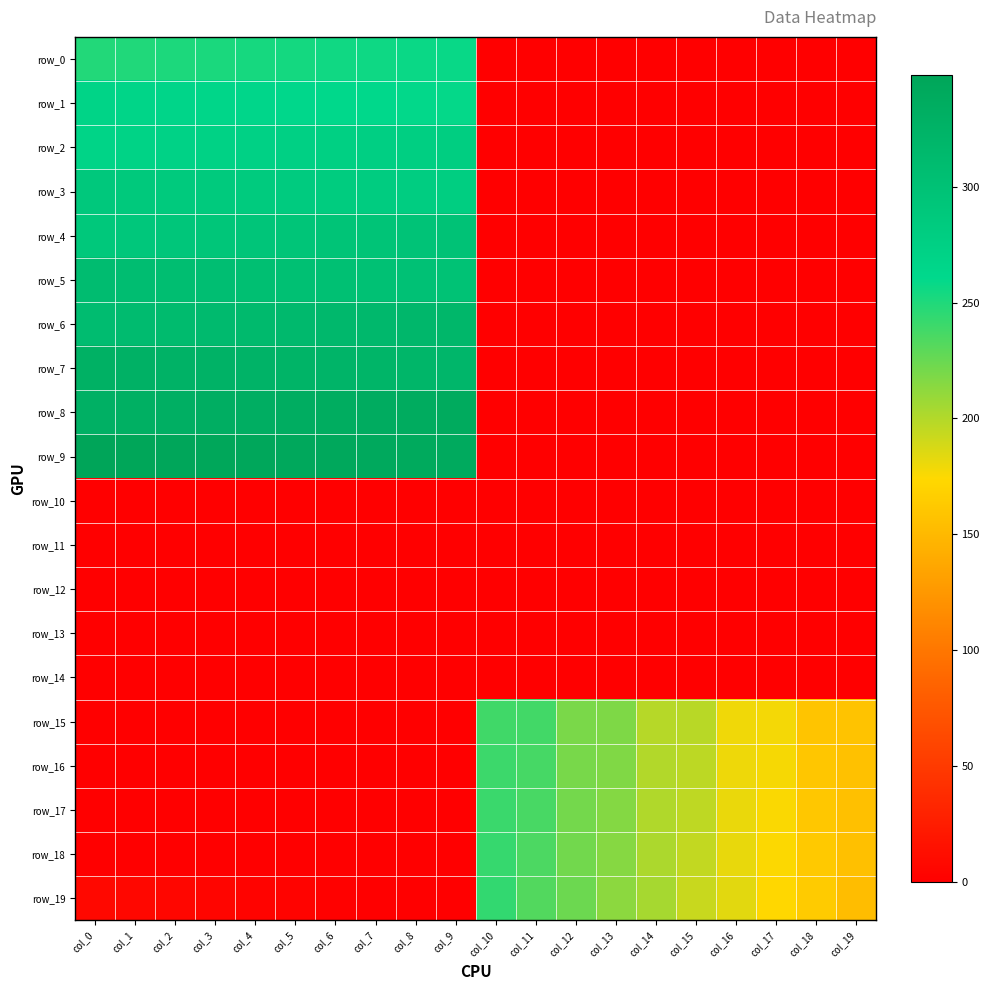

Reading right to left, transcribe all the data shown in this chart.

row_0: 0.0	0.0	0.0	0.0	0.0	0.0	0.0	0.0	0.0	0.0	258.0	257.0	256.0	255.0	254.0	253.0	252.0	251.0	250.0	249.0
row_1: 0.0	0.0	0.0	0.0	0.0	0.0	0.0	0.0	0.0	0.0	259.0	260.0	261.0	262.0	263.0	264.0	265.0	266.0	267.0	268.0
row_2: 0.0	0.0	0.0	0.0	0.0	0.0	0.0	0.0	0.0	0.0	278.0	277.0	276.0	275.0	274.0	273.0	272.0	271.0	270.0	269.0
row_3: 0.0	0.0	0.0	0.0	0.0	0.0	0.0	0.0	0.0	0.0	279.0	280.0	281.0	282.0	283.0	284.0	285.0	286.0	287.0	288.0
row_4: 0.0	0.0	0.0	0.0	0.0	0.0	0.0	0.0	0.0	0.0	298.0	297.0	296.0	295.0	294.0	293.0	292.0	291.0	290.0	289.0
row_5: 0.0	0.0	0.0	0.0	0.0	0.0	0.0	0.0	0.0	0.0	299.0	300.0	301.0	302.0	303.0	304.0	305.0	306.0	307.0	308.0
row_6: 0.0	0.0	0.0	0.0	0.0	0.0	0.0	0.0	0.0	0.0	318.0	317.0	316.0	315.0	314.0	313.0	312.0	311.0	310.0	309.0
row_7: 0.0	0.0	0.0	0.0	0.0	0.0	0.0	0.0	0.0	0.0	319.0	320.0	321.0	322.0	323.0	324.0	325.0	326.0	327.0	328.0
row_8: 0.0	0.0	0.0	0.0	0.0	0.0	0.0	0.0	0.0	0.0	338.0	337.0	336.0	335.0	334.0	333.0	332.0	331.0	330.0	329.0
row_9: 0.0	0.0	0.0	0.0	0.0	0.0	0.0	0.0	0.0	0.0	339.0	340.0	341.0	342.0	343.0	344.0	345.0	346.0	347.0	348.0
row_10: 0.0	0.0	0.0	0.0	0.0	0.0	0.0	0.0	0.0	0.0	0.0	0.0	0.0	0.0	0.0	0.0	0.0	0.0	0.0	0.0
row_11: 0.0	0.0	0.0	0.0	0.0	0.0	0.0	0.0	0.0	0.0	0.0	0.0	0.0	0.0	0.0	0.0	0.0	0.0	0.0	0.0
row_12: 0.0	0.0	0.0	0.0	0.0	0.0	0.0	0.0	0.0	0.0	0.0	0.0	0.0	0.0	0.0	0.0	0.0	0.0	0.0	0.0
row_13: 0.0	0.0	0.0	0.0	0.0	0.0	0.0	0.0	0.0	0.0	0.0	0.0	0.0	0.0	0.0	0.0	0.0	0.0	0.0	0.0
row_14: 0.0	0.0	0.0	0.0	0.0	0.0	0.0	0.0	0.0	0.0	0.0	0.0	0.0	0.0	0.0	0.0	0.0	0.0	0.0	0.0
row_15: 158.0	159.0	178.0	179.0	198.0	199.0	218.0	219.0	238.0	239.0	0.0	0.0	0.0	0.0	0.0	0.0	0.0	0.0	0.0	0.0
row_16: 157.0	160.0	177.0	180.0	197.0	200.0	217.0	220.0	237.0	240.0	0.0	0.0	0.0	0.0	0.0	0.0	0.0	0.0	0.0	0.0
row_17: 156.0	161.0	176.0	181.0	196.0	201.0	216.0	221.0	236.0	241.0	0.0	0.0	0.0	0.0	0.0	0.0	0.0	0.0	0.0	0.0
row_18: 155.0	162.0	175.0	182.0	195.0	202.0	215.0	222.0	235.0	242.0	0.0	0.0	0.0	0.0	0.0	0.0	0.0	0.0	0.0	0.0
row_19: 153.0	164.0	173.0	184.0	193.0	204.0	213.0	224.0	233.0	244.0	0.0	0.0	1.0	2.0	3.0	4.0	5.0	6.0	7.0	8.0